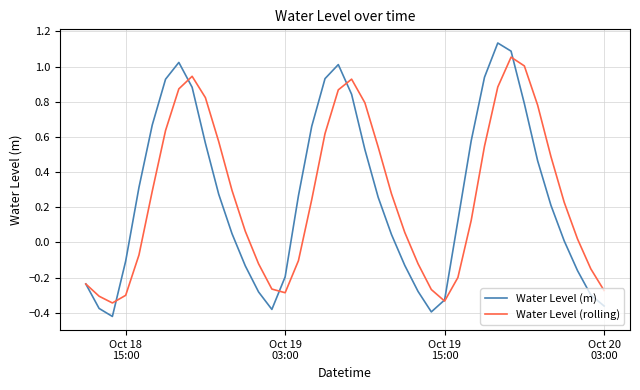

Which series has the widest spread of values?

Water Level (m)